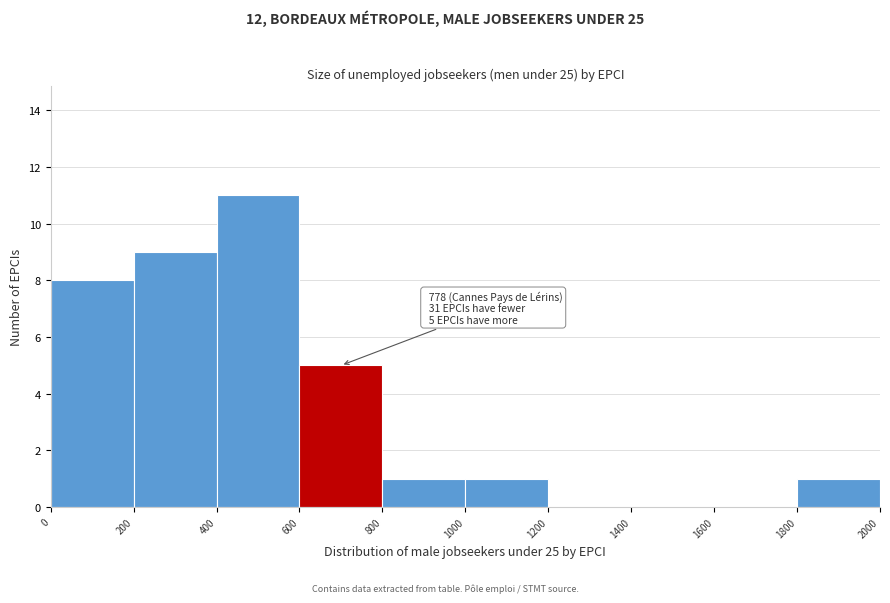

Over which range of the x-axis is the bar tallest?

400 to 600